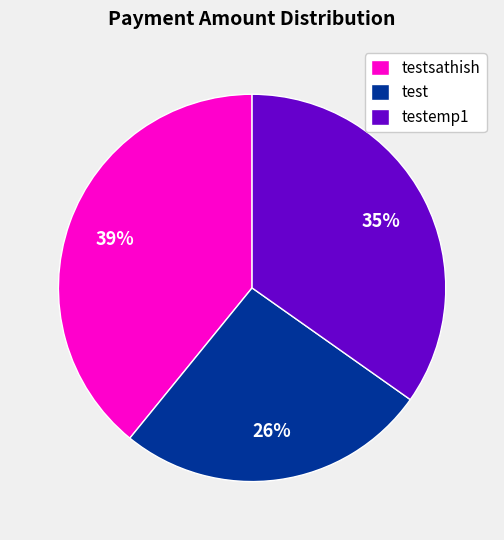

How many slices are in this pie chart?

3